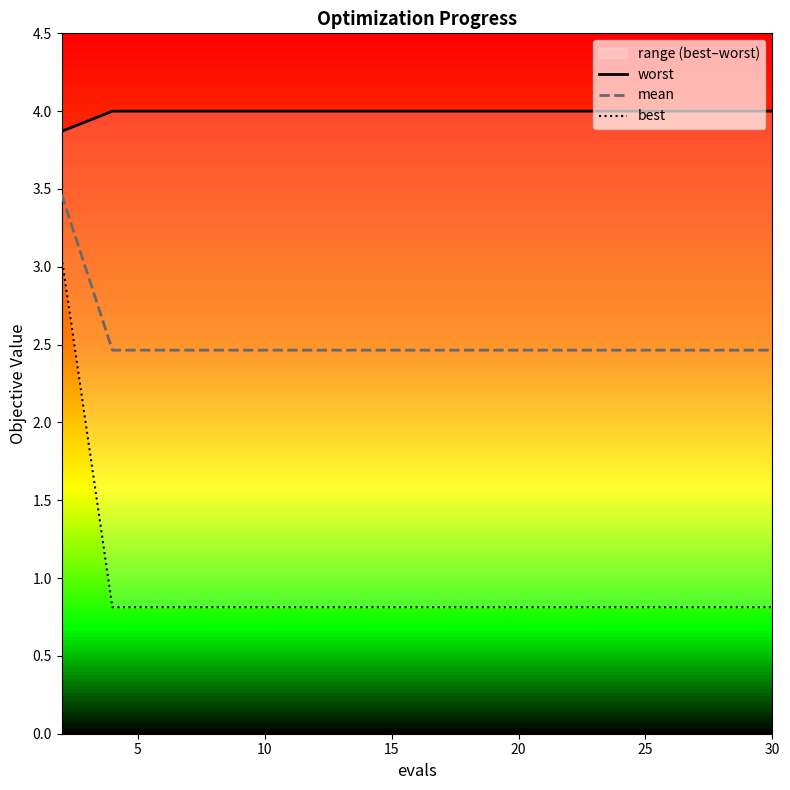

True or false: worst and mean intersect in this chart.

False